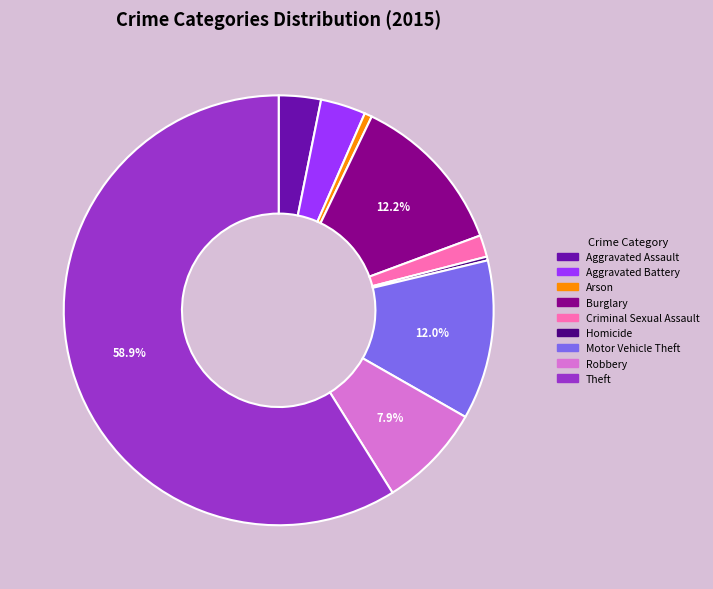

To the nearest percent, what is the difference between the Theft and Robbery slice percentages?

51%